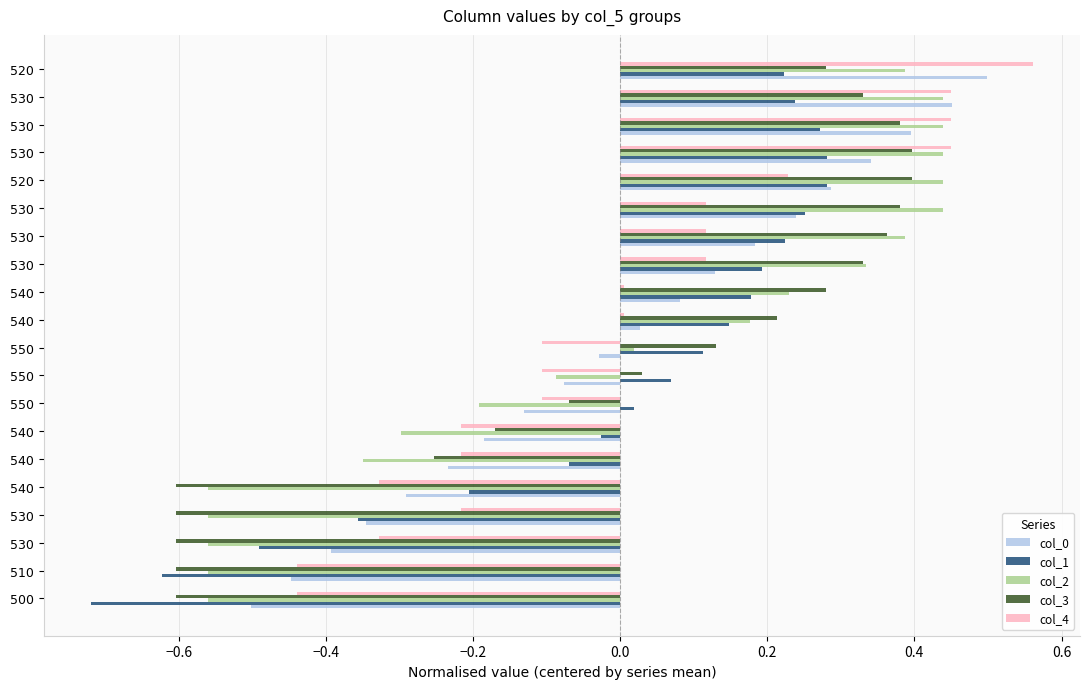

How many data points in col_0 are less than 0?

10